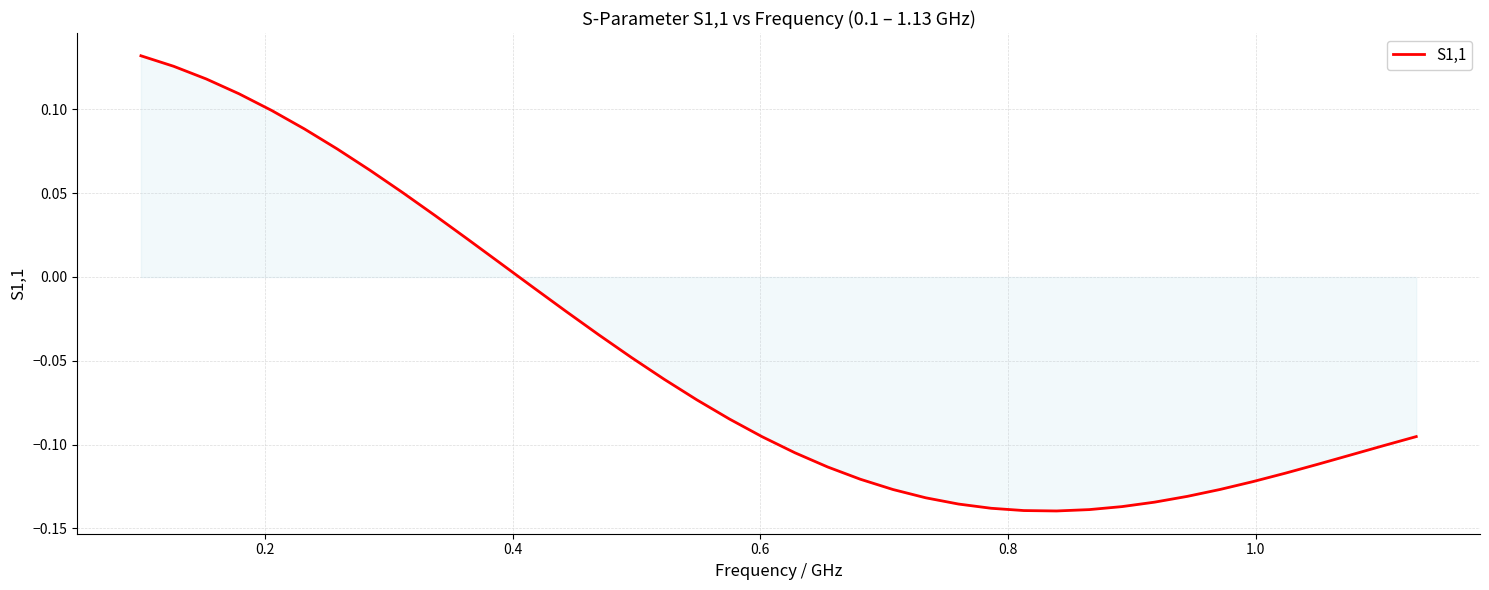

What is the difference between the maximum and minimum values?

0.3